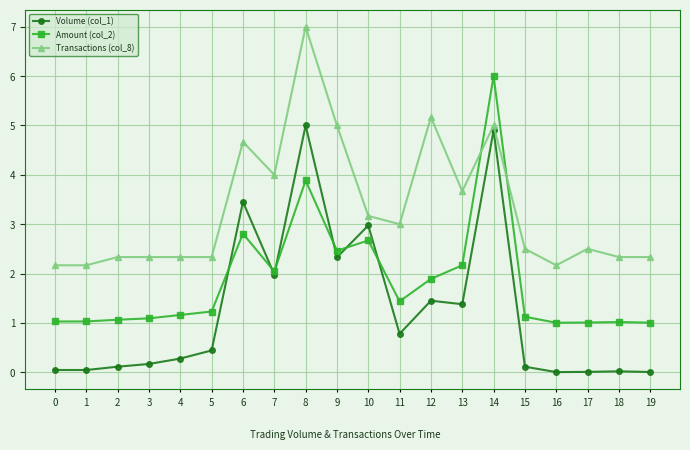

What is the value of the Transactions (col_8) point at the 7th from the left?

4.7